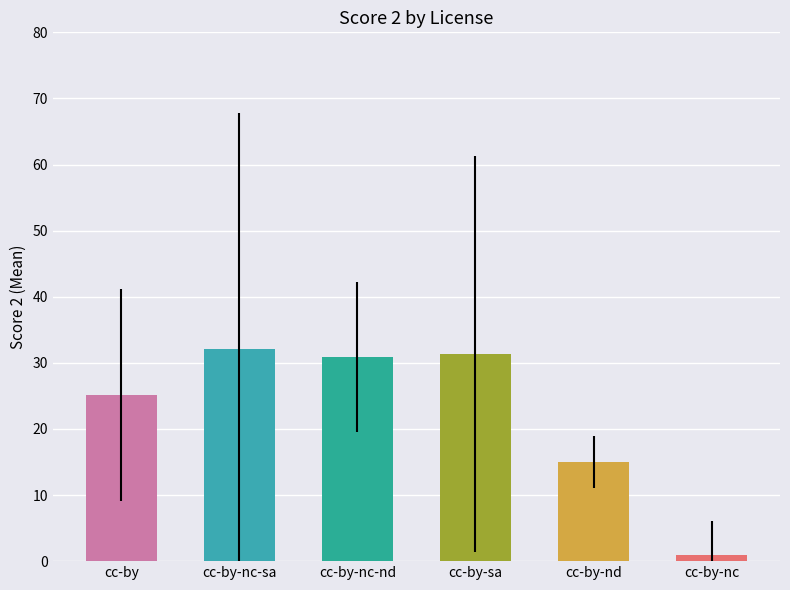

Between cc-by-nc-sa and cc-by-nc, which is larger?

cc-by-nc-sa